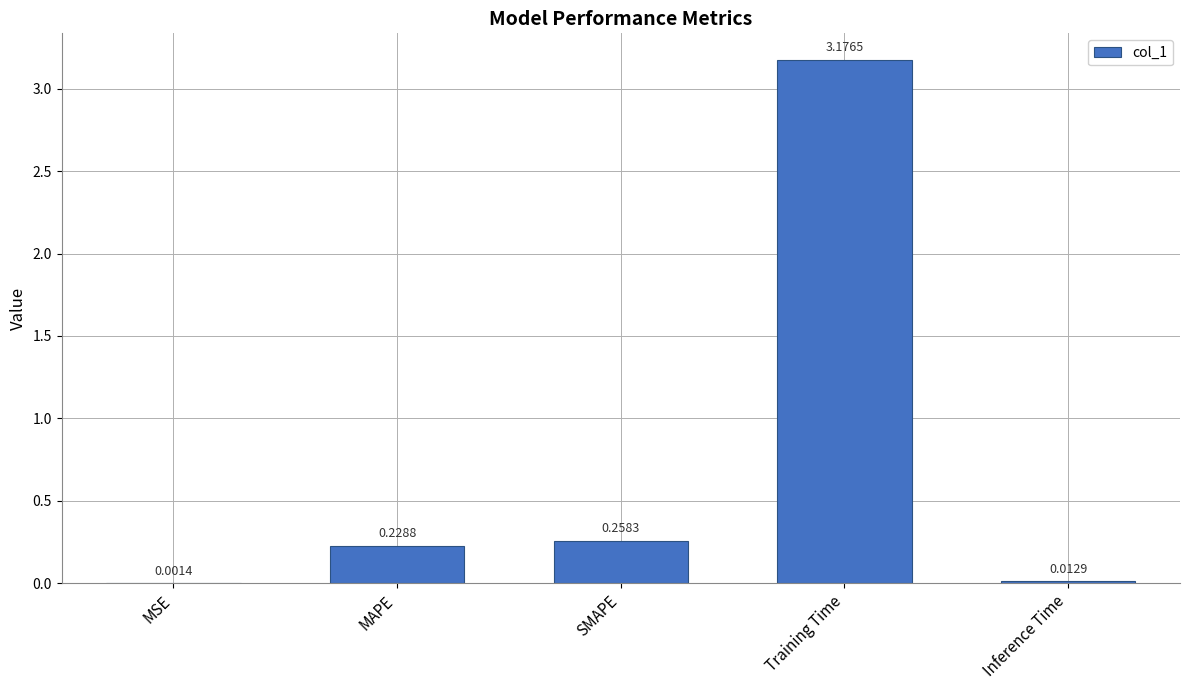

Where is the data nearest to the value 1?

SMAPE